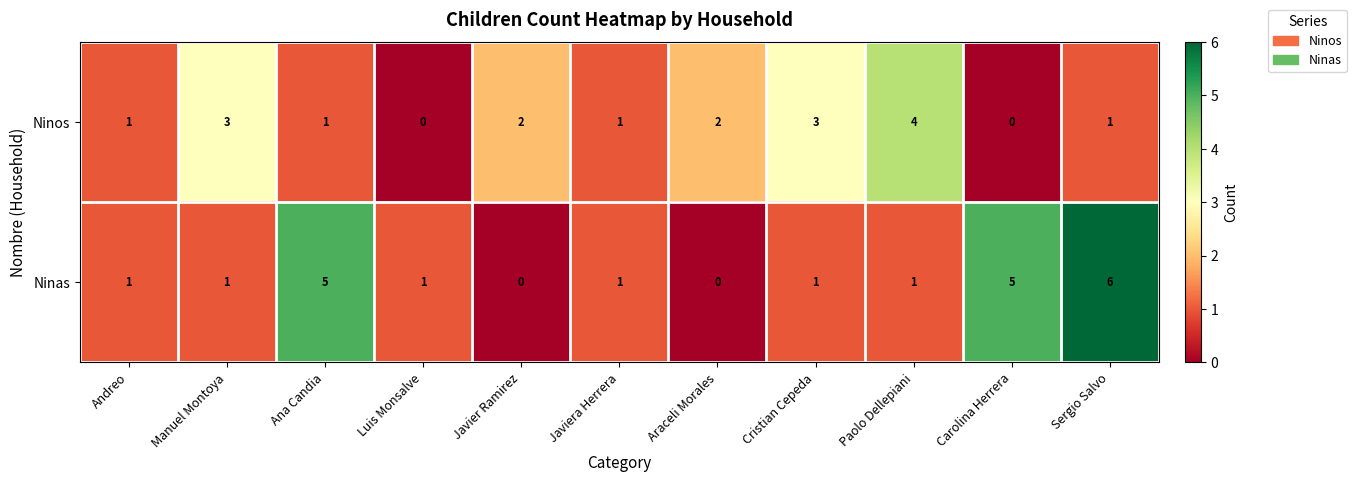

How many Ninos values are between 1 and 3?

8